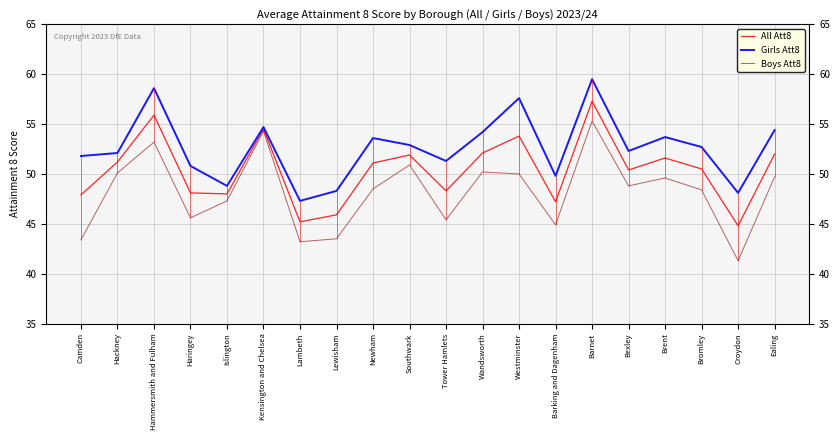

What are all the series names shown in the legend?

All Att8, Girls Att8, Boys Att8